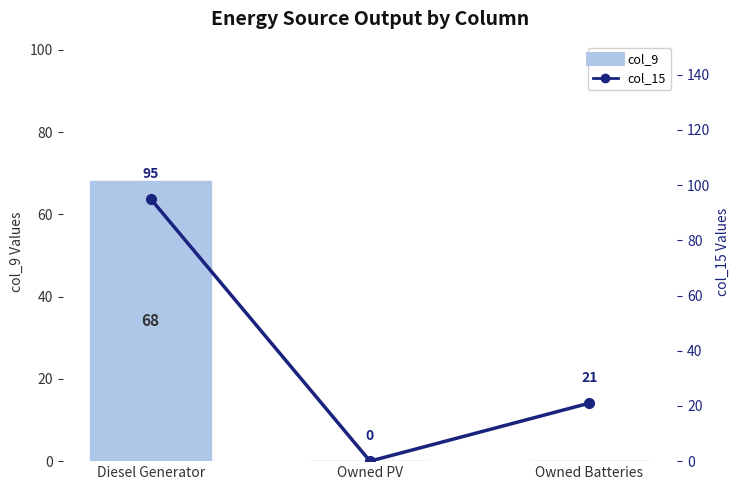

Which has a higher value, Owned Batteries or Owned PV?

Owned Batteries